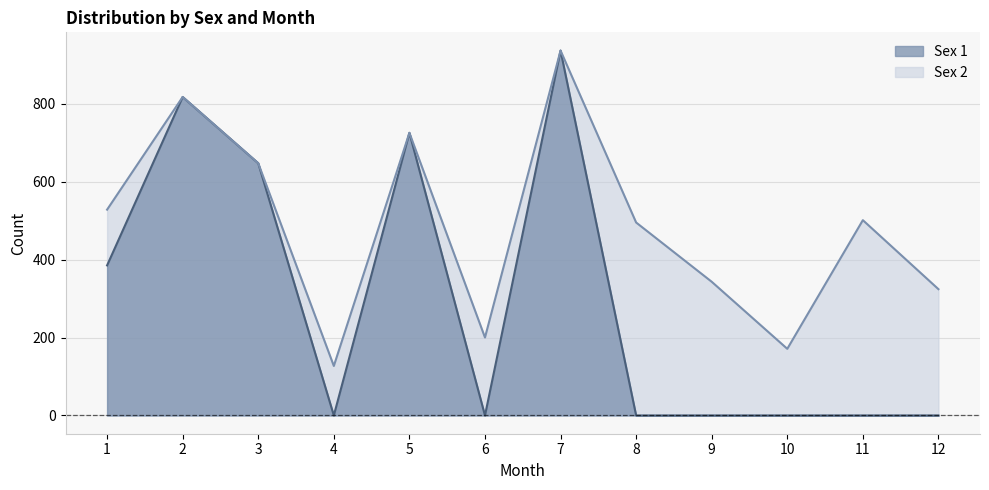

How many series are shown in this chart?

2